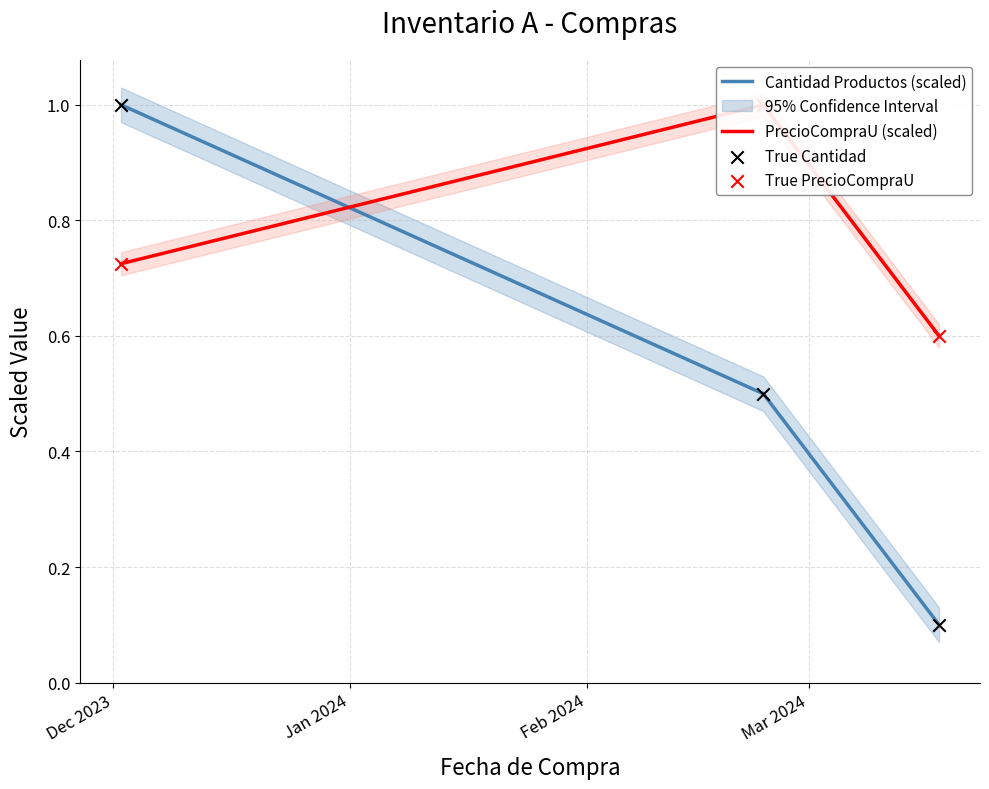

What are all the series names shown in the legend?

Cantidad Productos (scaled), PrecioCompraU (scaled), True Cantidad, True PrecioCompraU